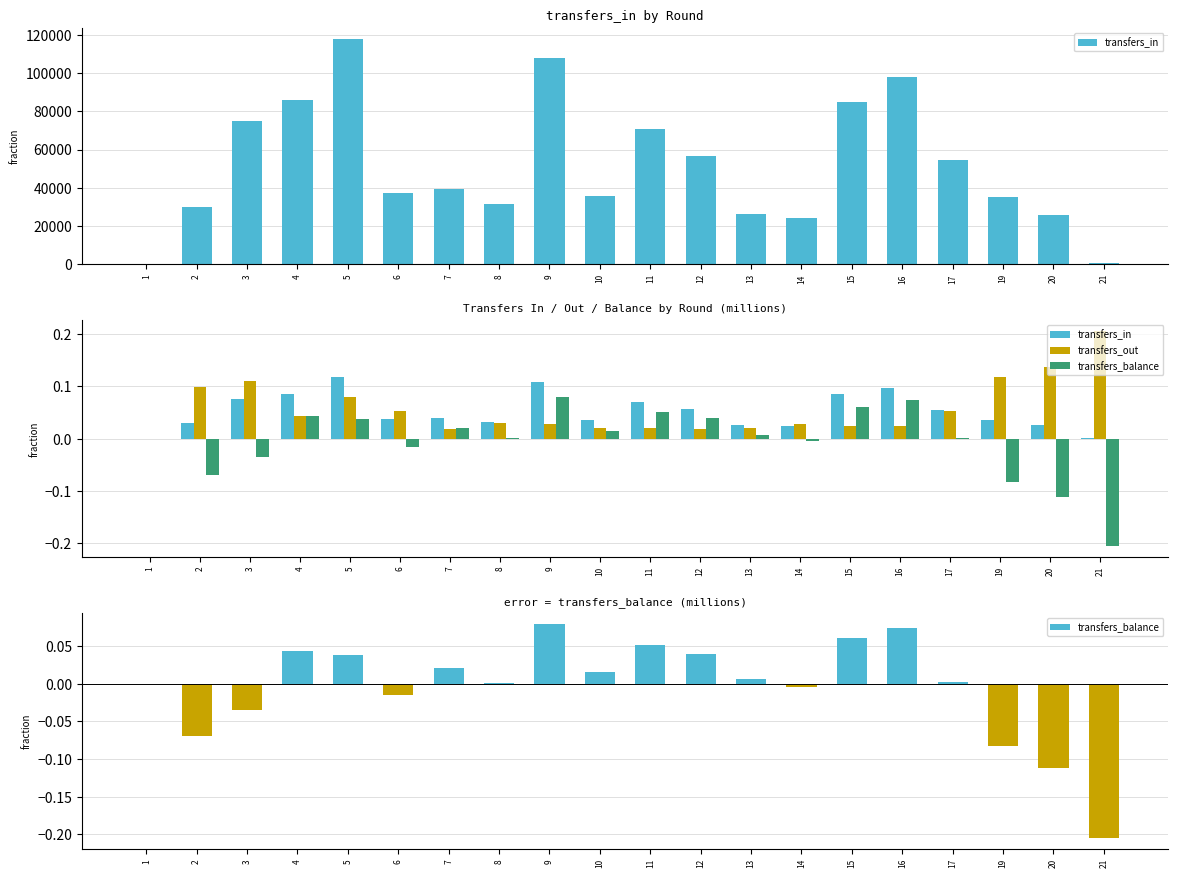

At 4, list the series in order from smallest to largest.

transfers_out, transfers_balance, transfers_in